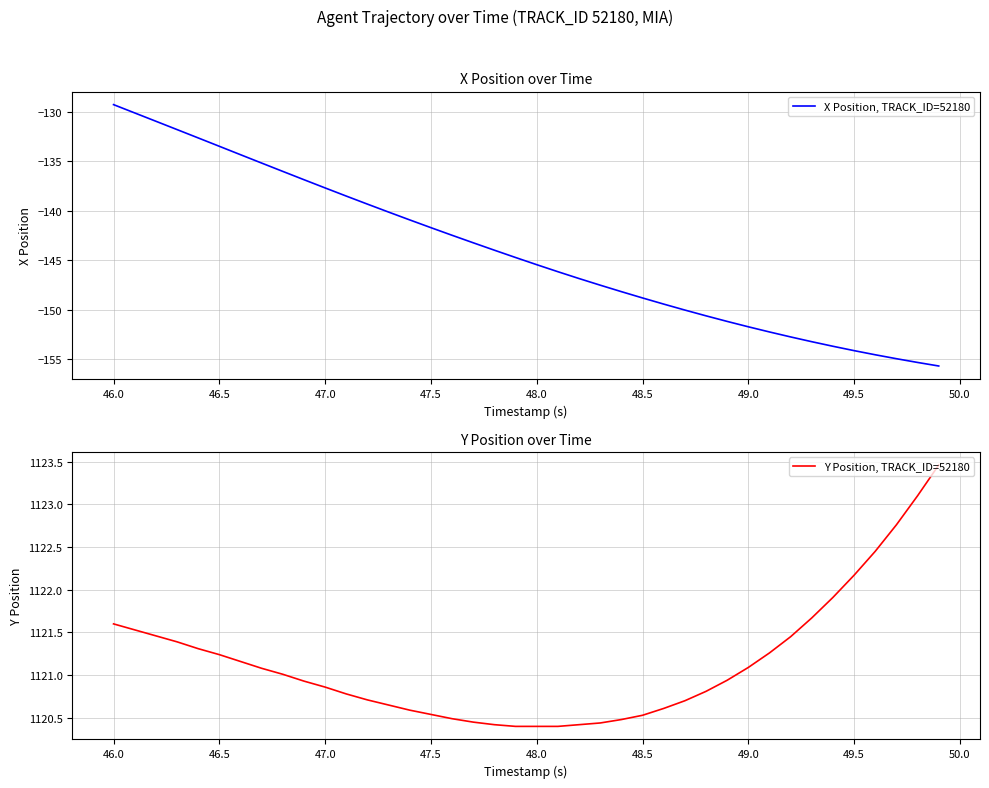

True or false: Y Position, TRACK_ID=52180 and X Position, TRACK_ID=52180 cross at least once.

False